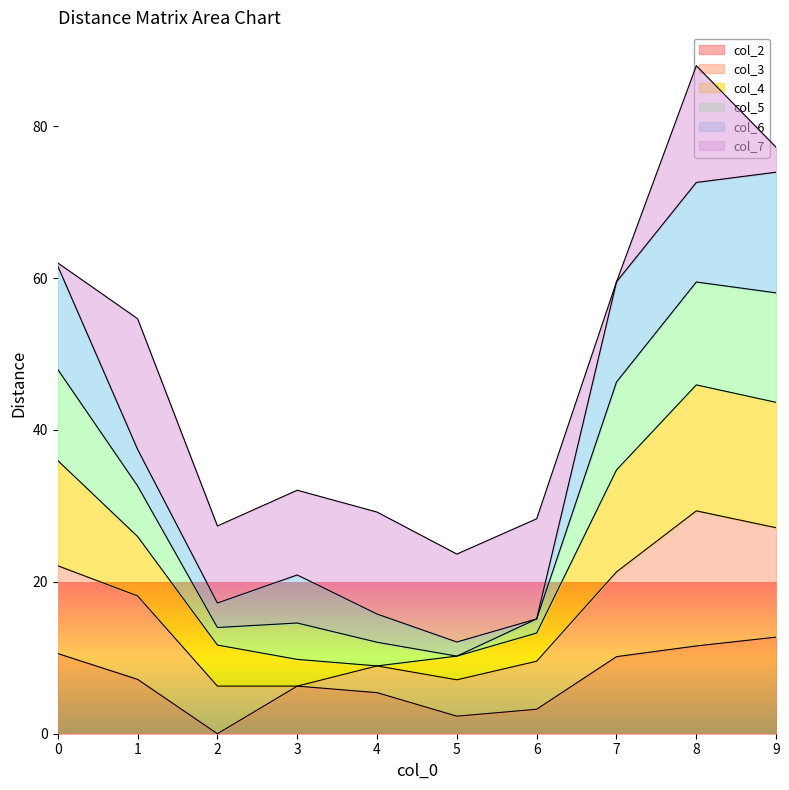

What is the total value across all series at 4?

29.2